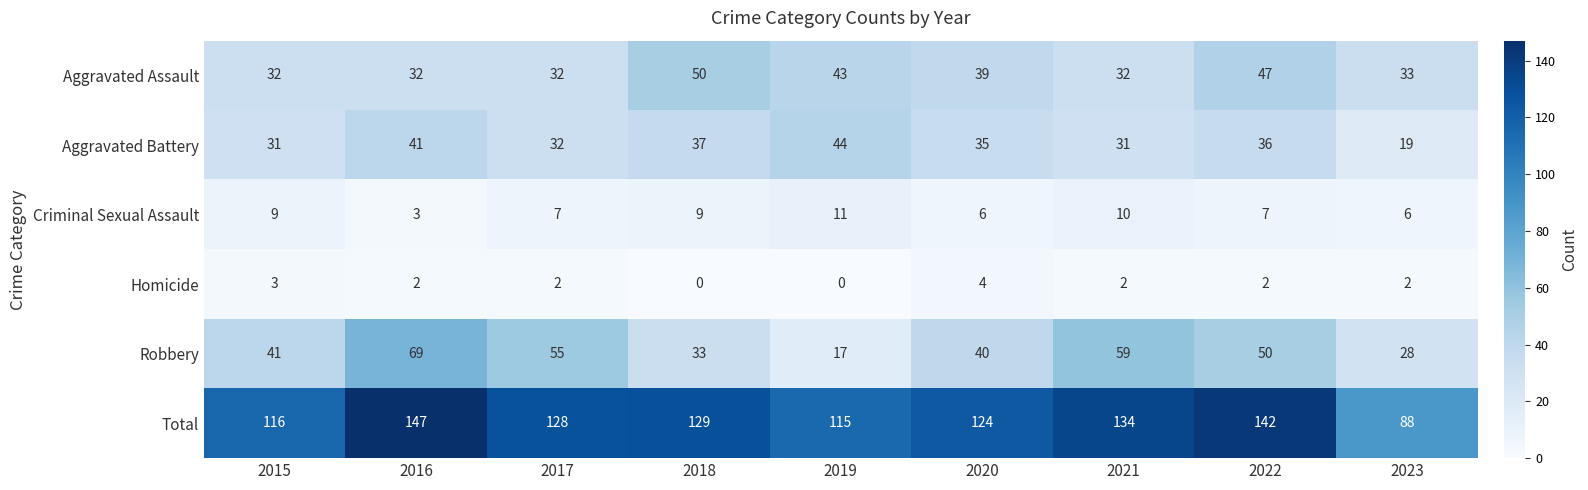

Which series has the widest spread of values?

Total